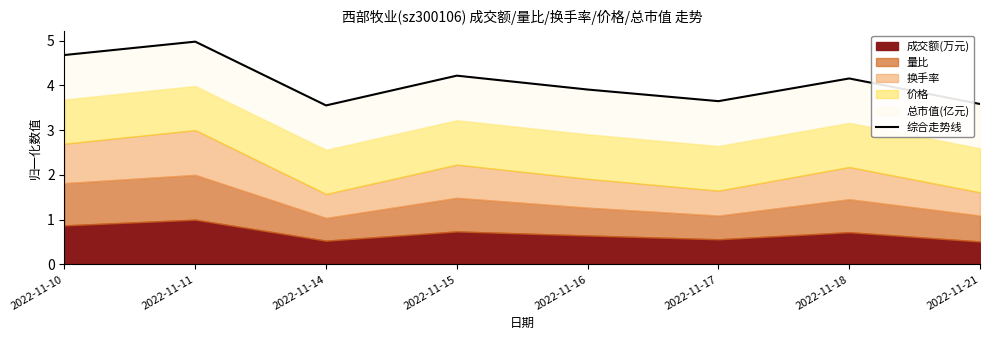

What is the maximum value shown in the chart?

5.0